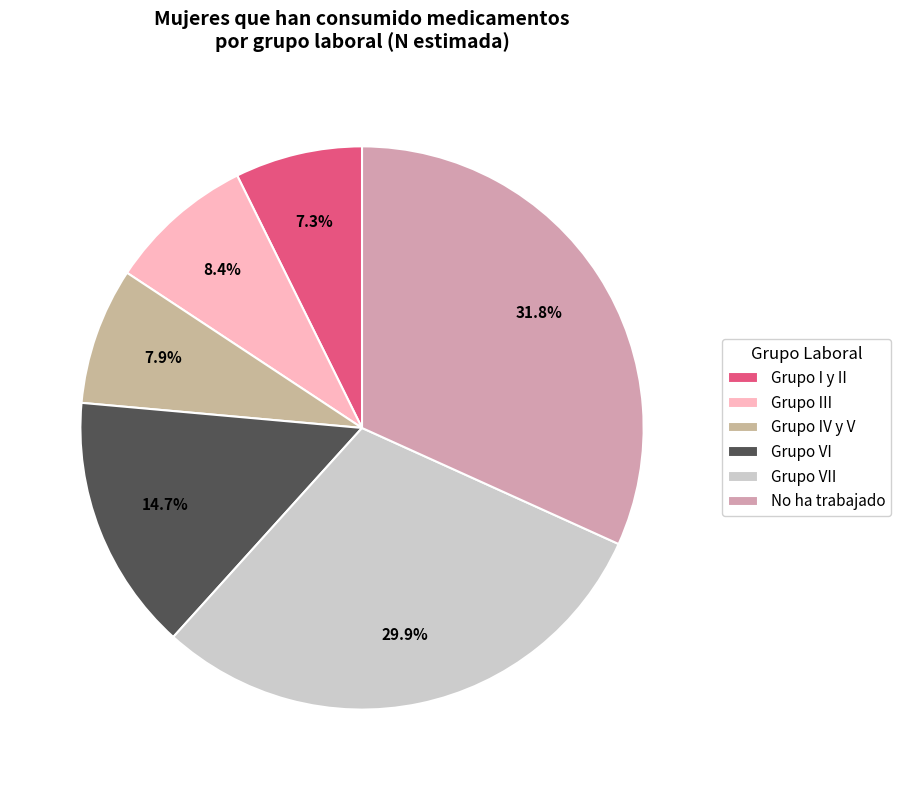

Which category has the smallest portion of the pie?

Grupo I y II